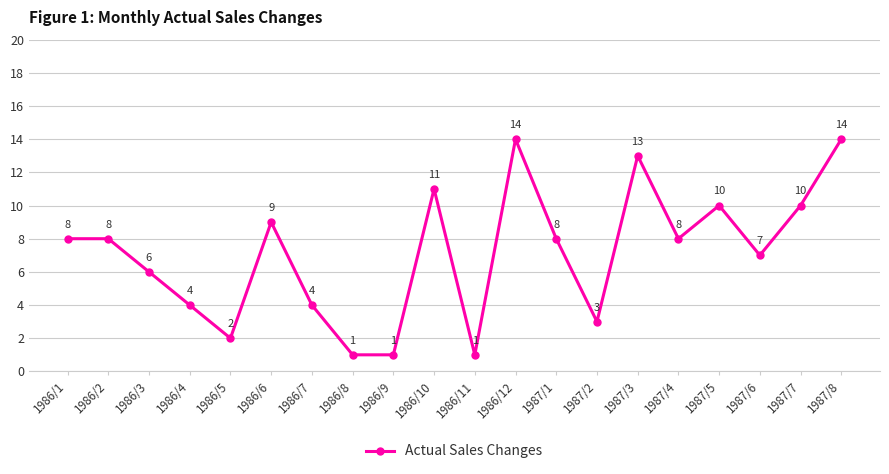

What is the difference between the maximum and minimum values?

13